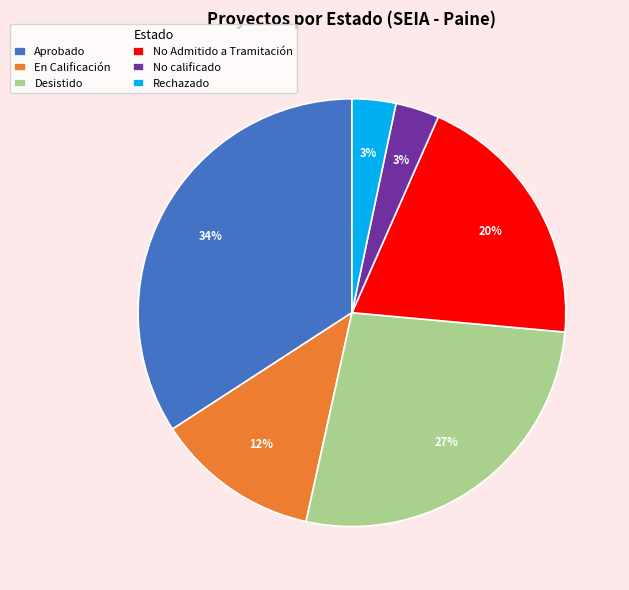

Which category has the biggest portion of the pie?

Aprobado